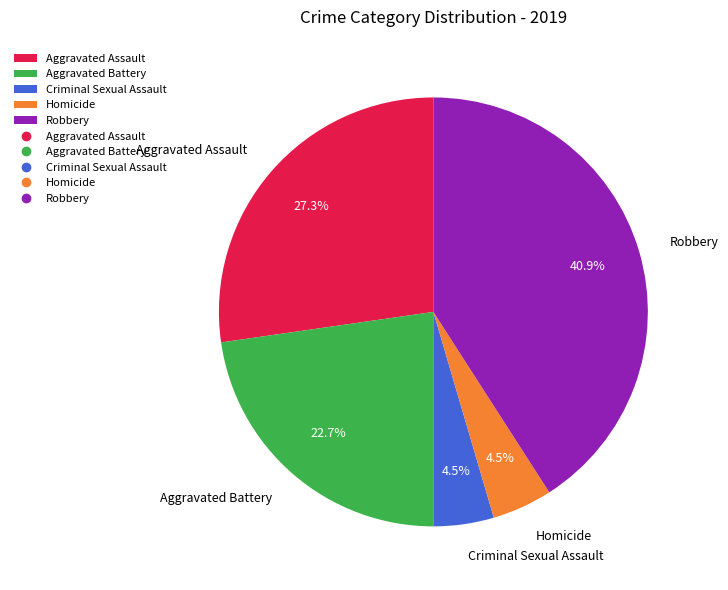

What is the largest slice in the pie chart?

Robbery